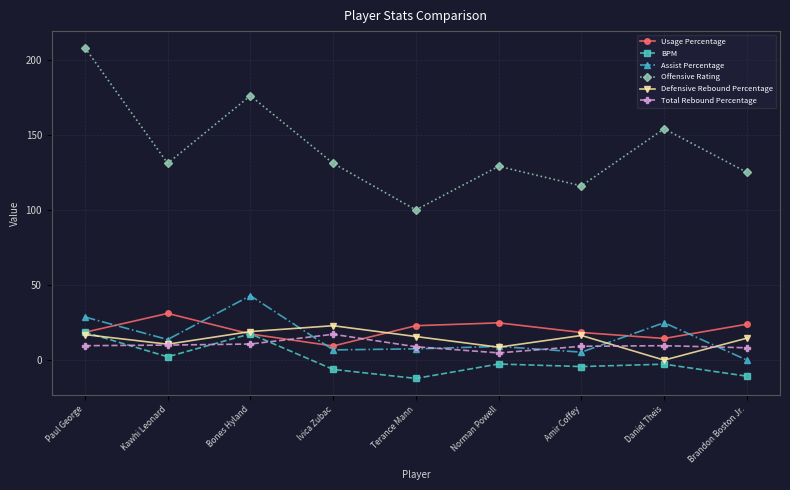

How many values in the Usage Percentage series are below 18?

3